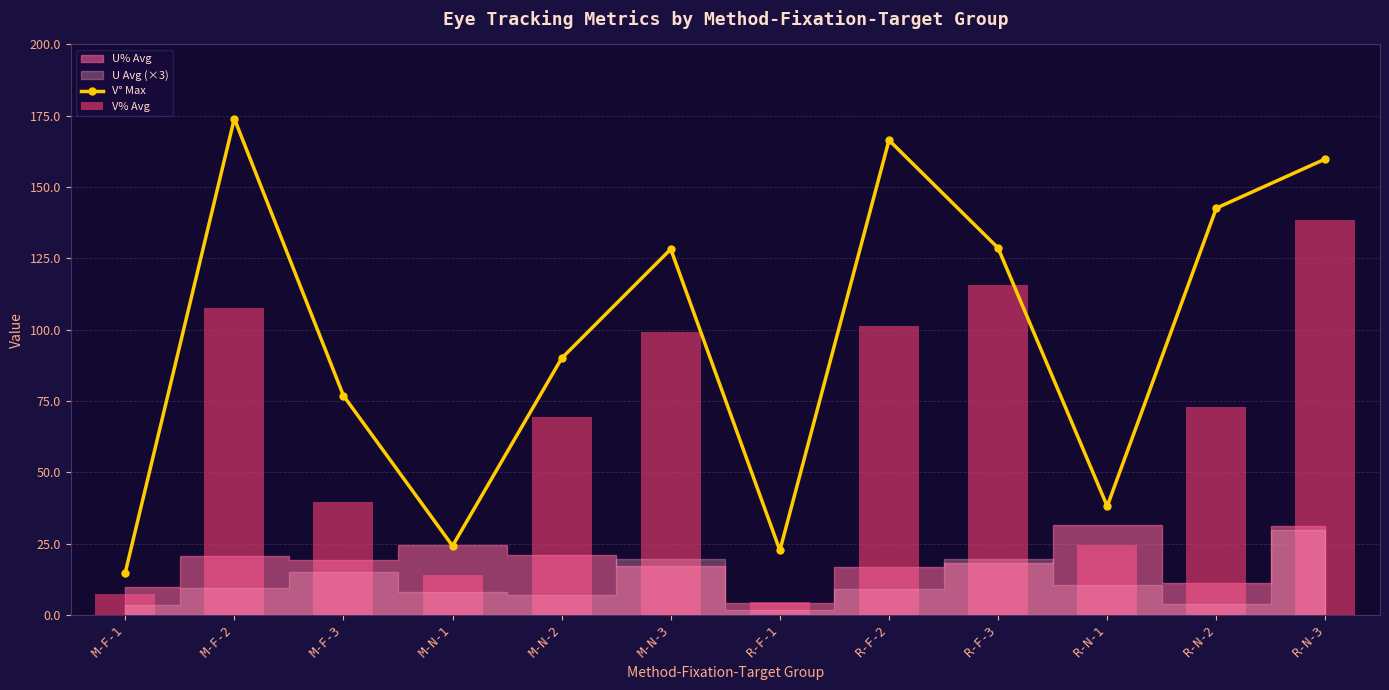

What is the label of the 6th bar from the left?

M-N-3